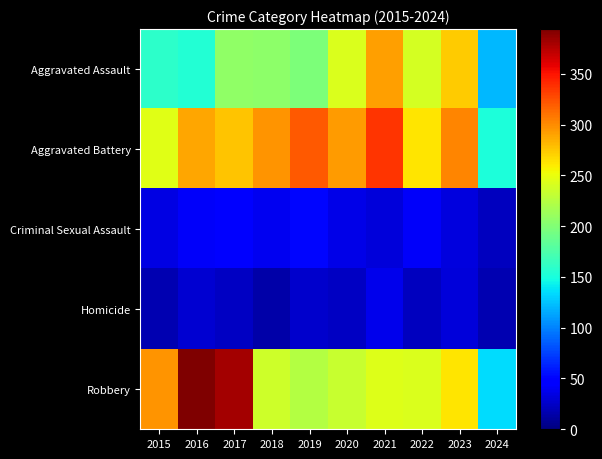

Rank the series by their maximum value, from highest to lowest.

Robbery, Aggravated Battery, Aggravated Assault, Criminal Sexual Assault, Homicide